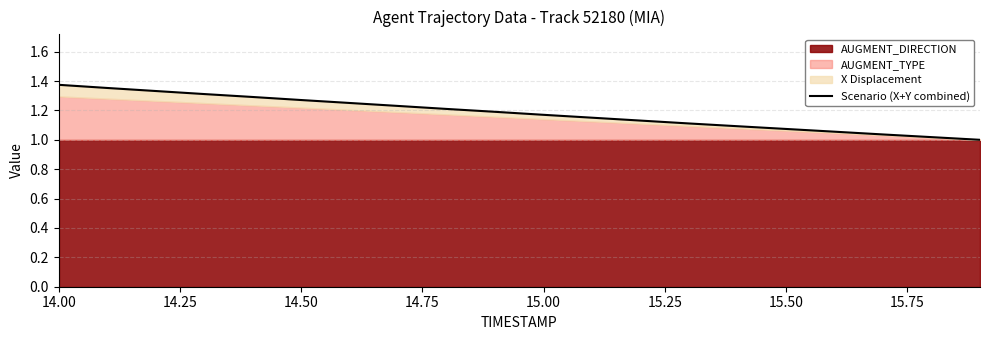

What is the difference between the second highest and second lowest values?

0.3